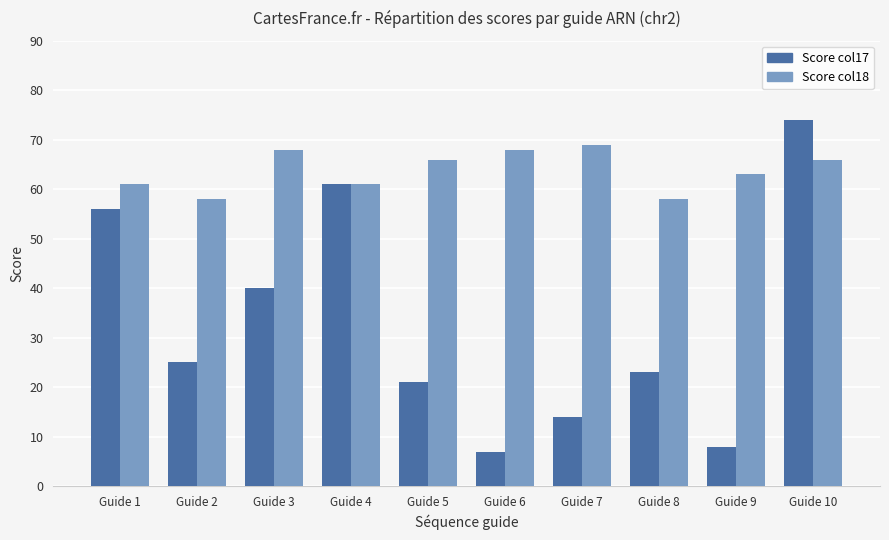

Rank the series at Guide 5 from lowest to highest value.

Score col17, Score col18